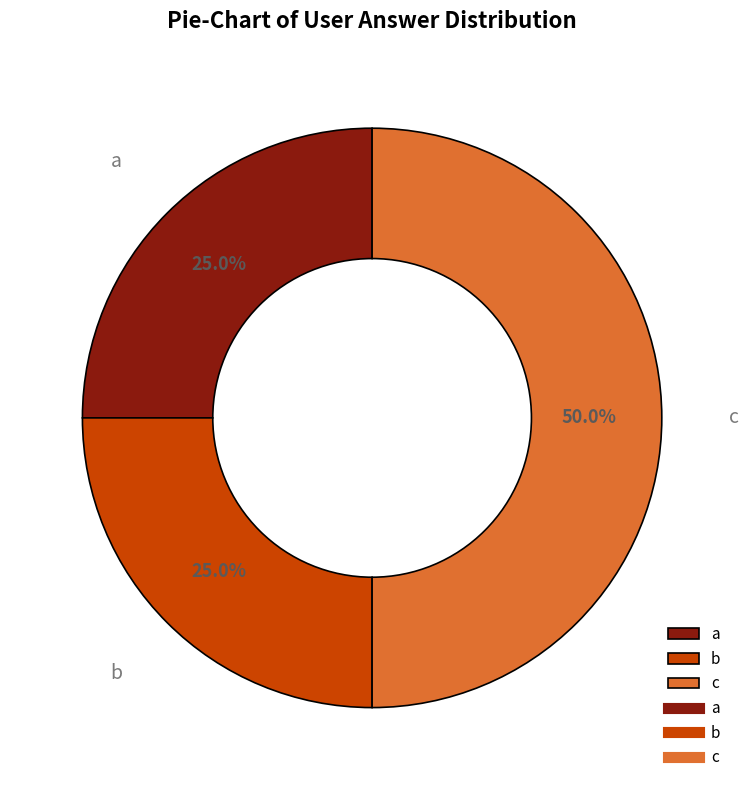

Count the number of slices in the pie.

3